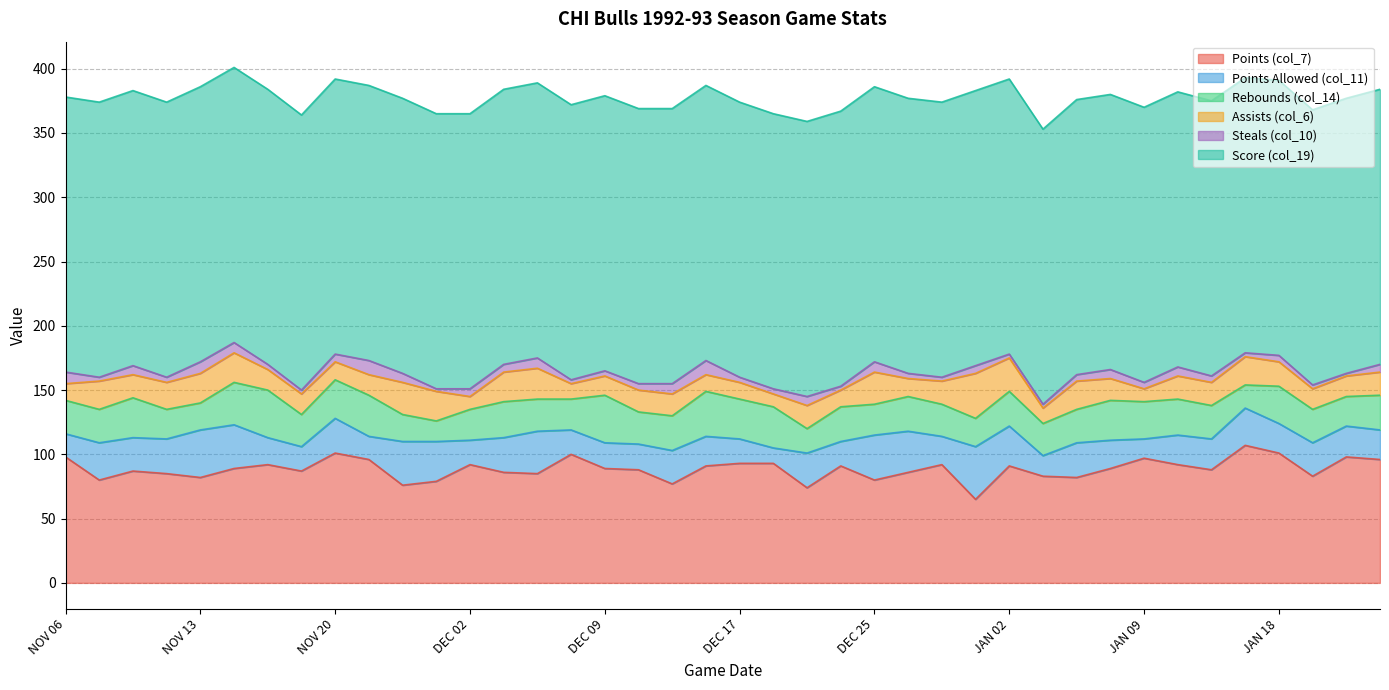

At how many categories does at least one series exceed 137?

40